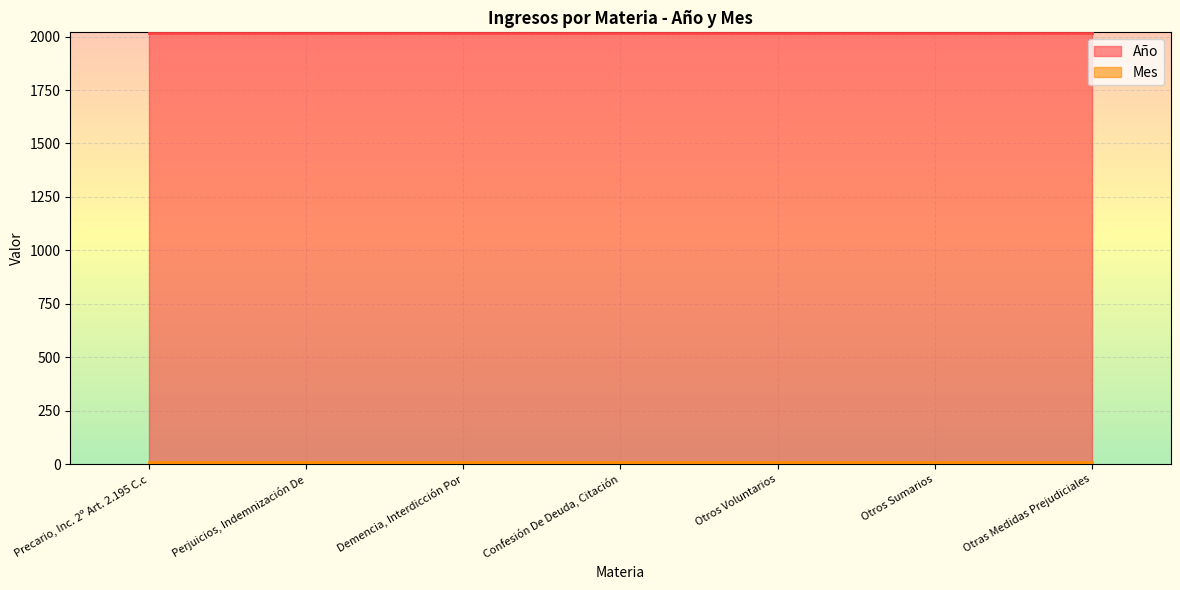

What is the total value across all series at Confesión De Deuda, Citación?

2028